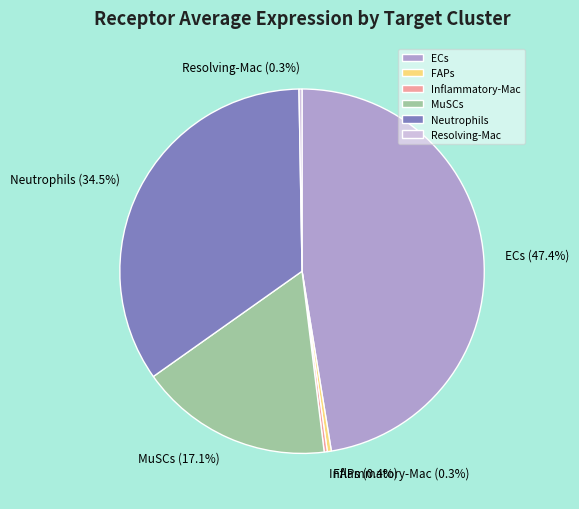

Is it true that FAPs is 12% of the pie?

False